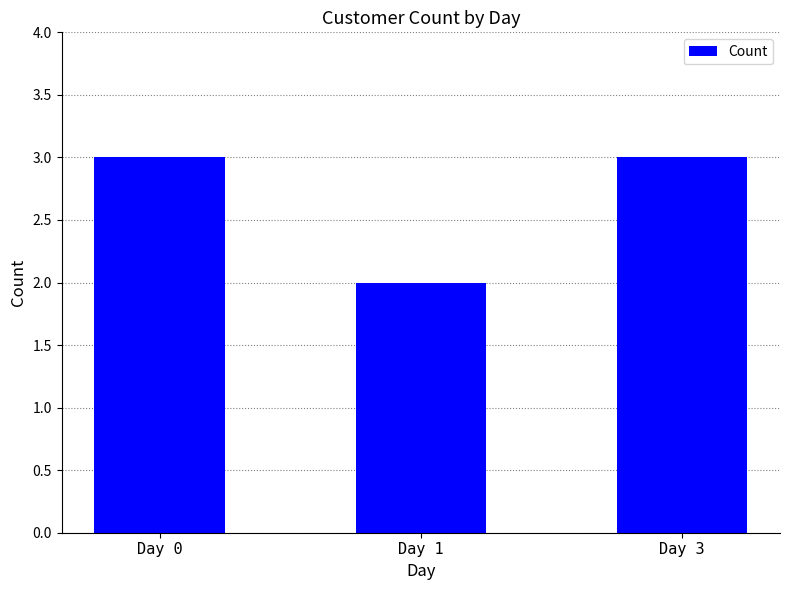

Reading right to left, transcribe all the data shown in this chart.

Day 3=3	Day 1=2	Day 0=3